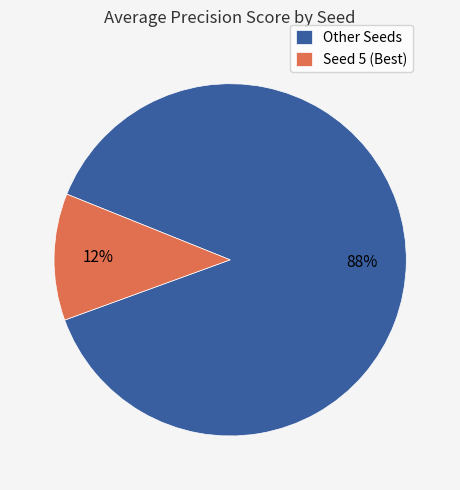

To the nearest percent, what is the average slice percentage?

50%